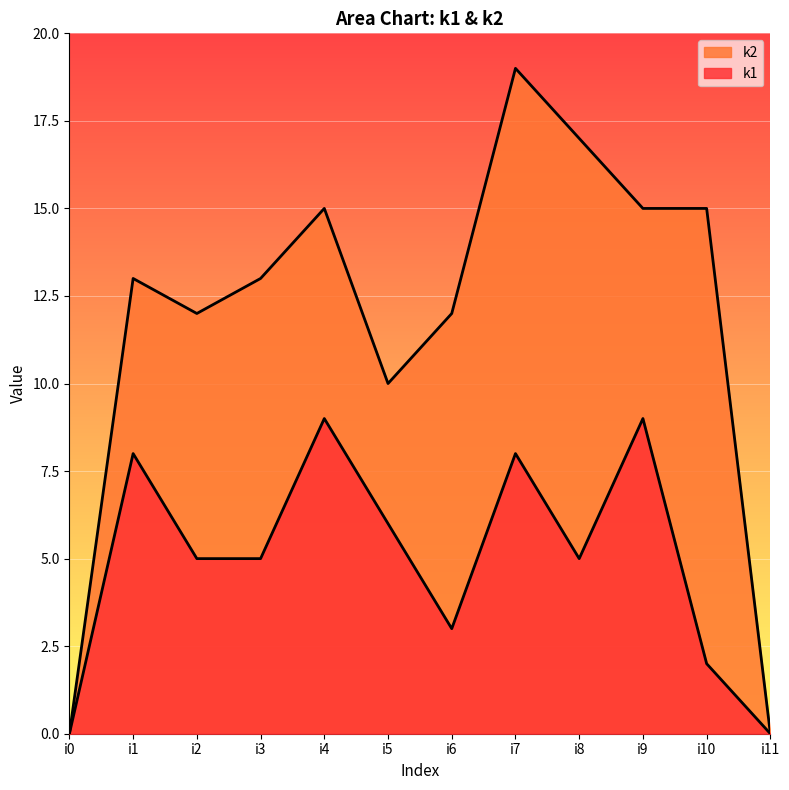

Which has a higher value, i10 or i2?

i2